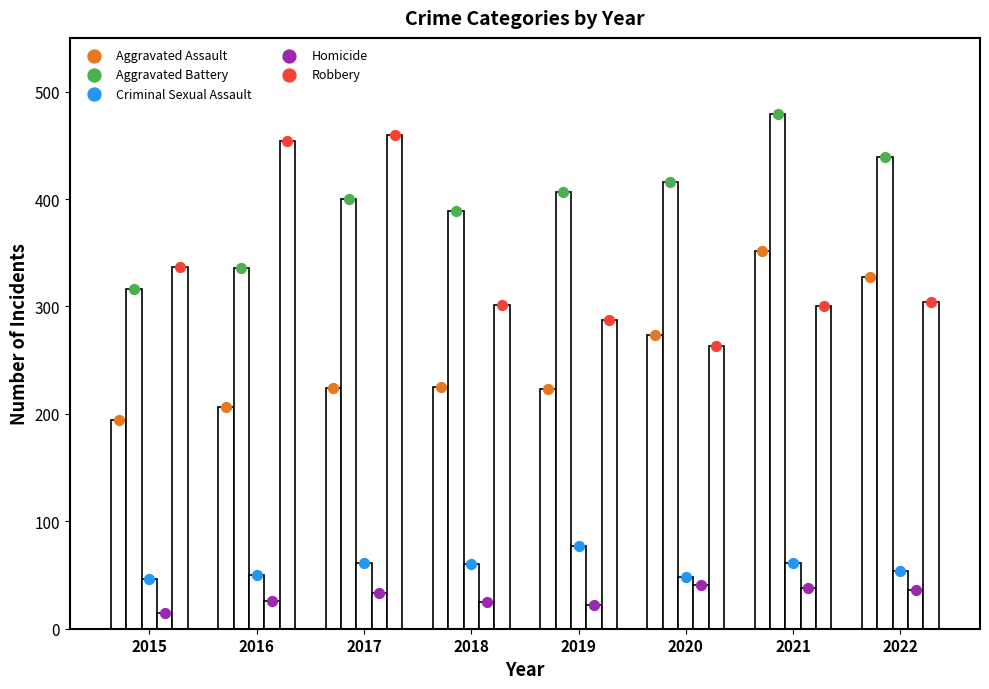

Is the value of Homicide at 2017 greater than the value of Aggravated Battery at 2016?

No